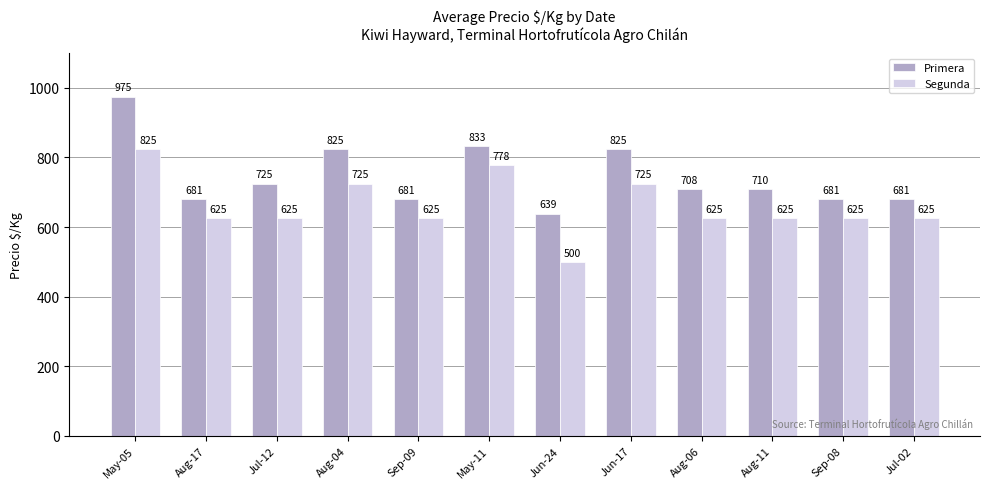

Are the bars grouped side by side (vs. stacked)?

Yes